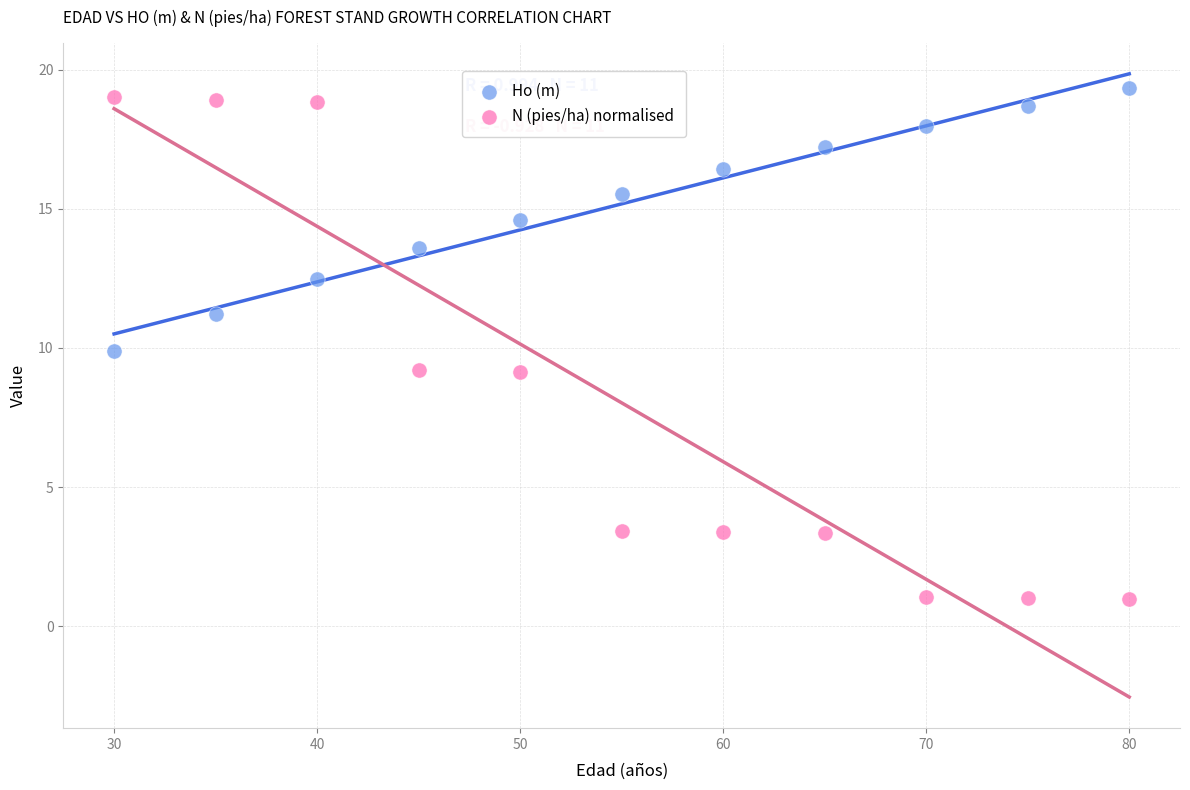

Across all data points, what is the range of X values (max minus min)?

50.0